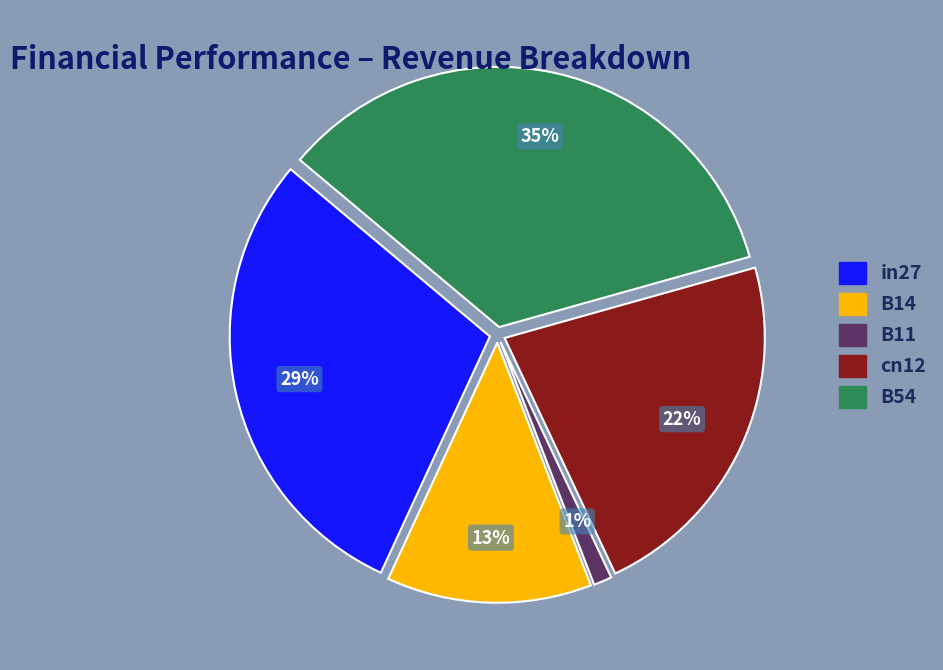

Which slice is the largest?

B54